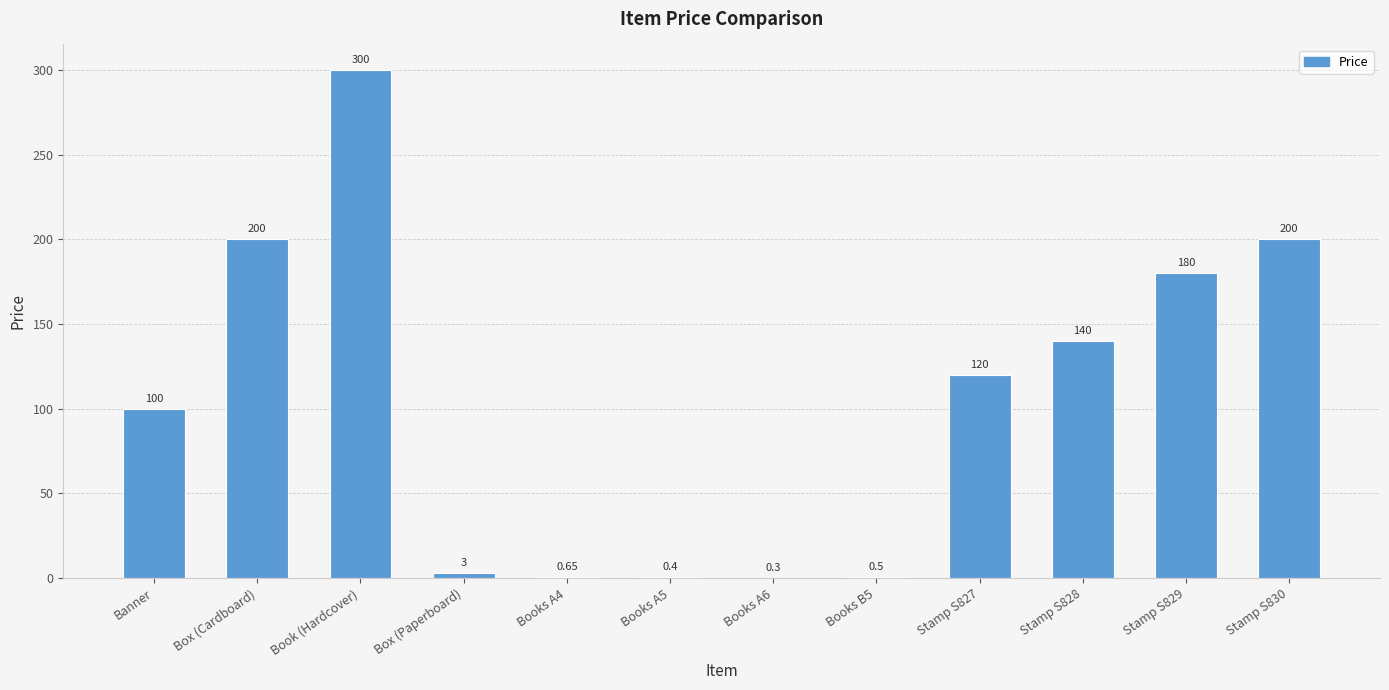

True or false: the data shows 65.2 at Banner.

False